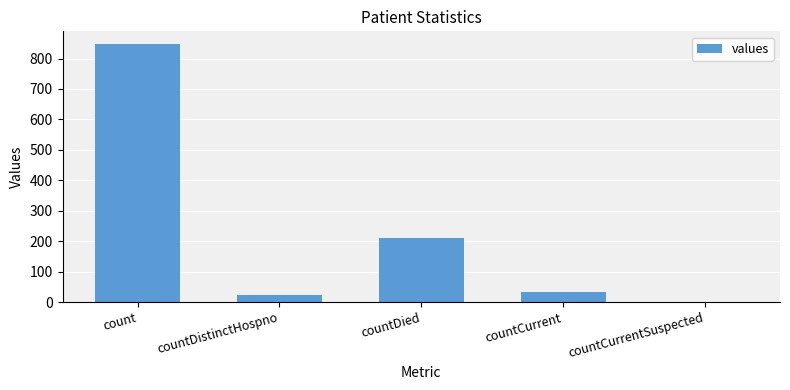

What is the sum of the values at count and countDistinctHospno?

870